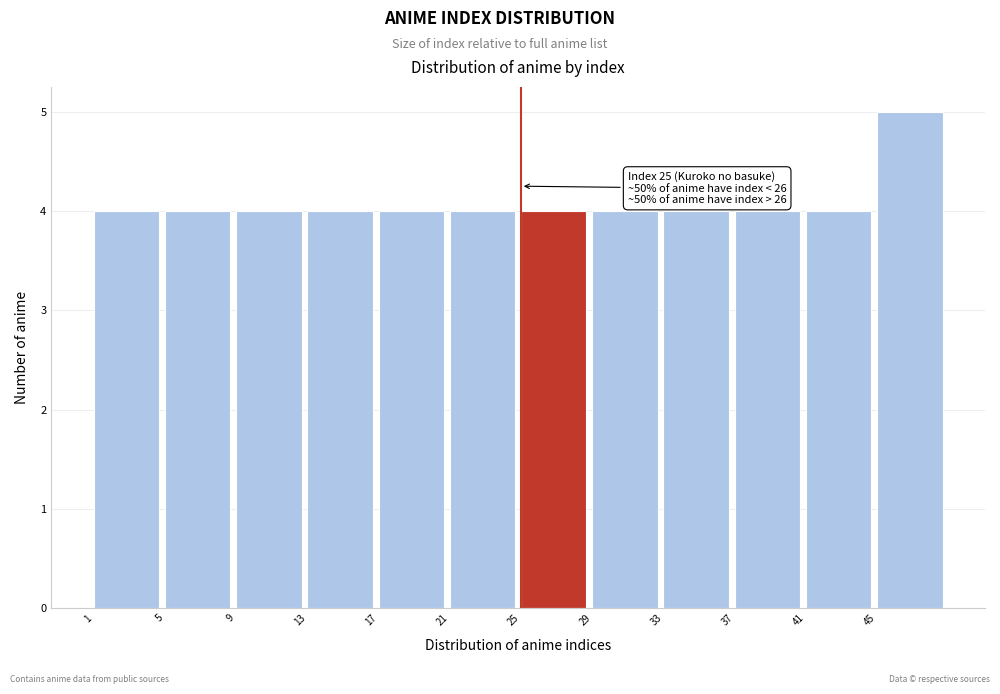

Over which range of the x-axis is the bar tallest?

45 to 49